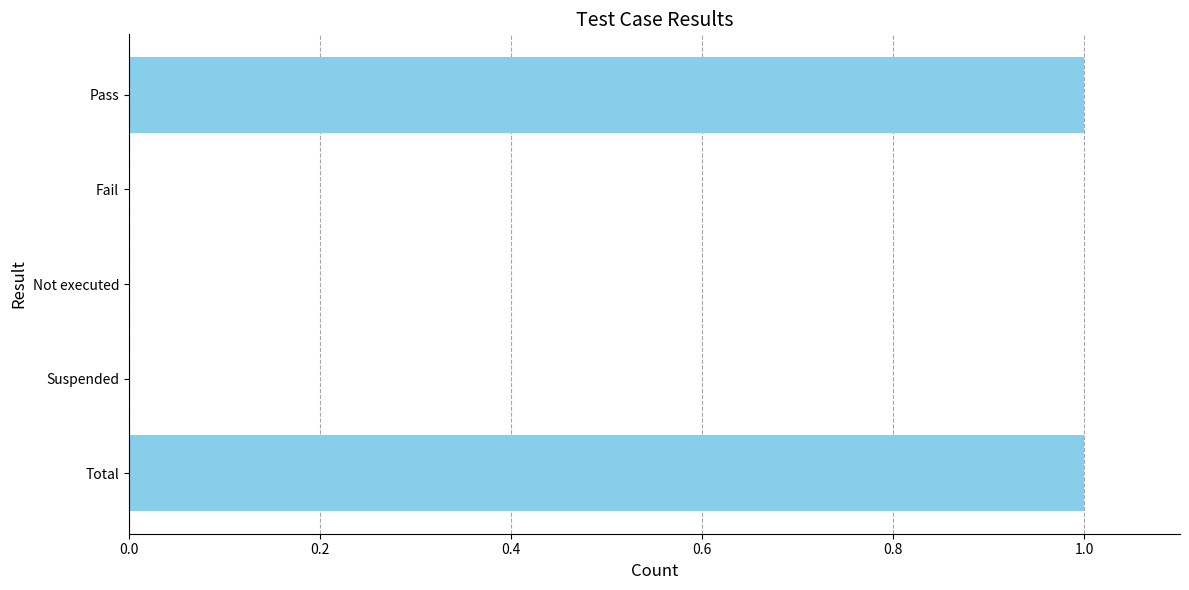

How many categories are shown in the chart?

5